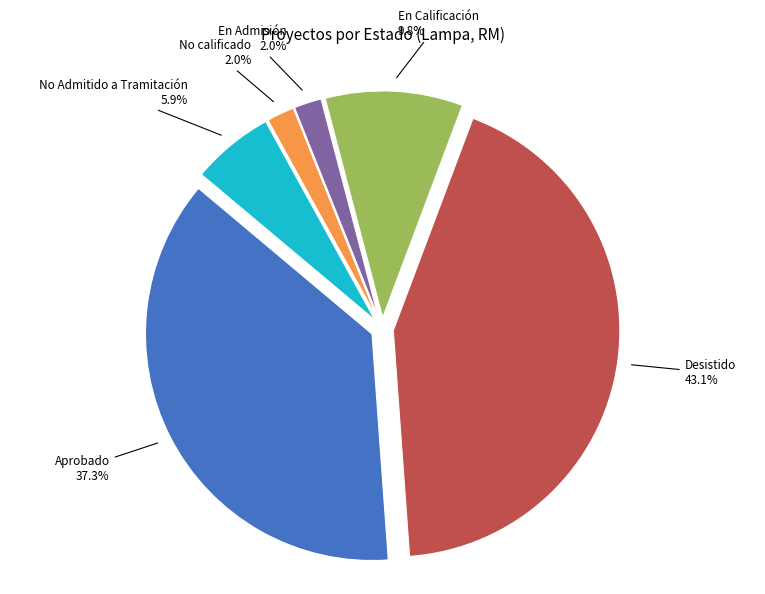

Is there any slice that represents more than half of the pie?

No